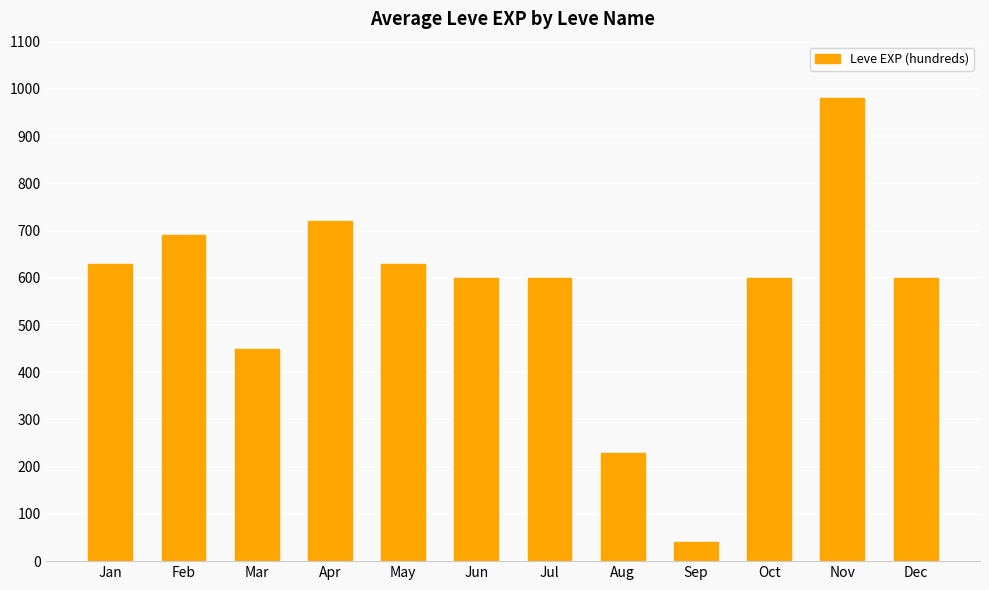

What is the greatest value displayed?

980